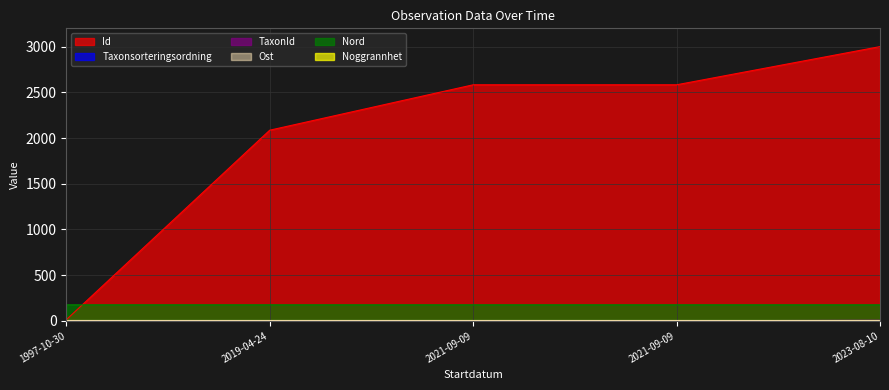

What is the label of the 4th point from the left?

2021-09-09